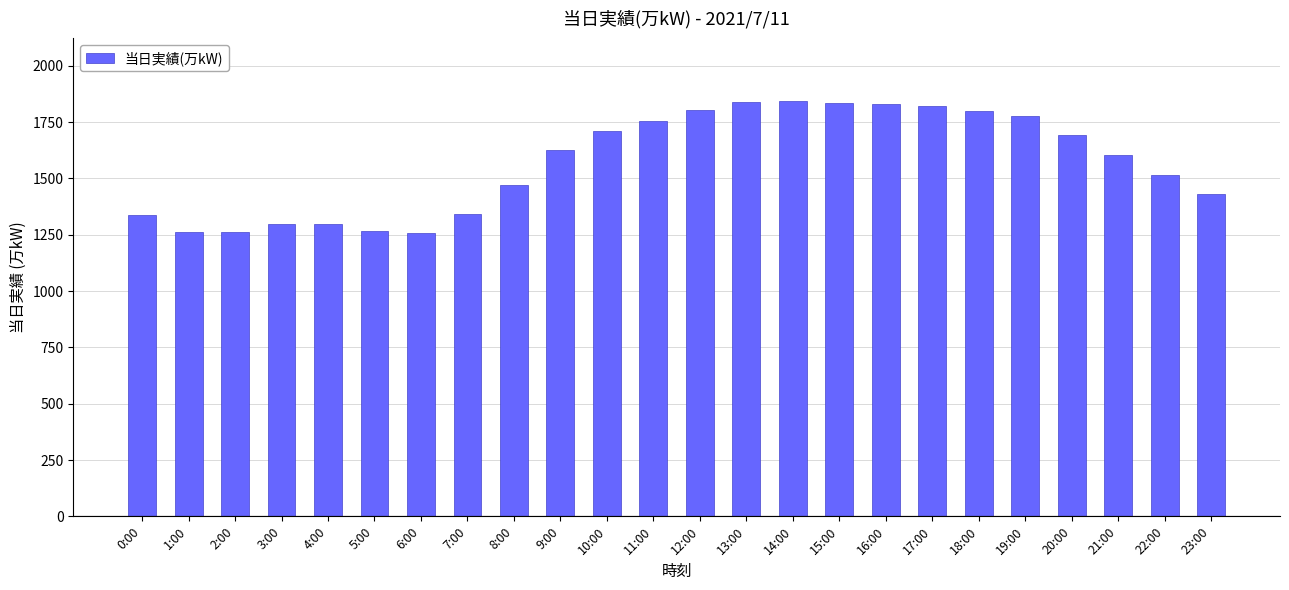

The chart shows a value of 1262 at 2:00. True or false?

True